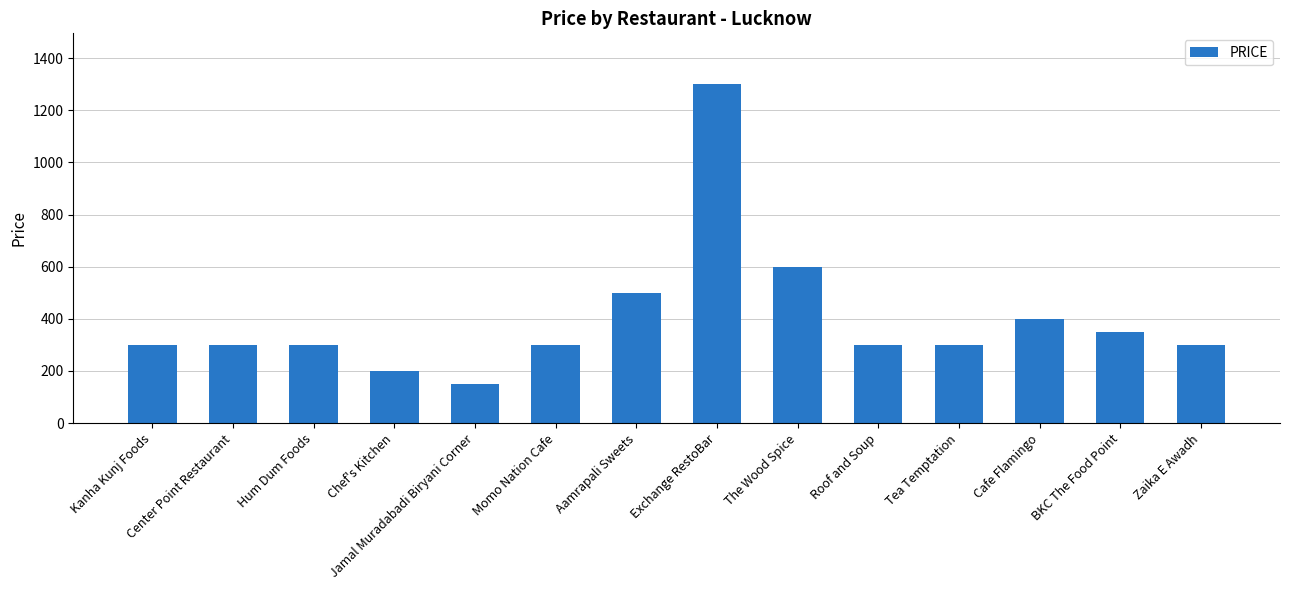

What is the label of the 3rd bar from the left?

Hum Dum Foods